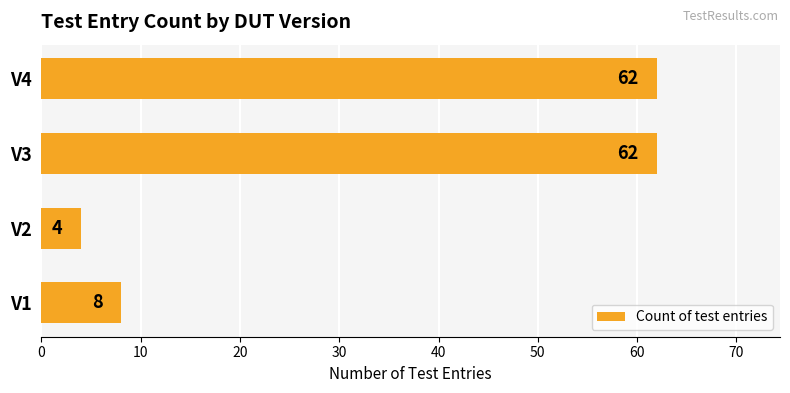

The chart shows a value of 30 at V4. True or false?

False